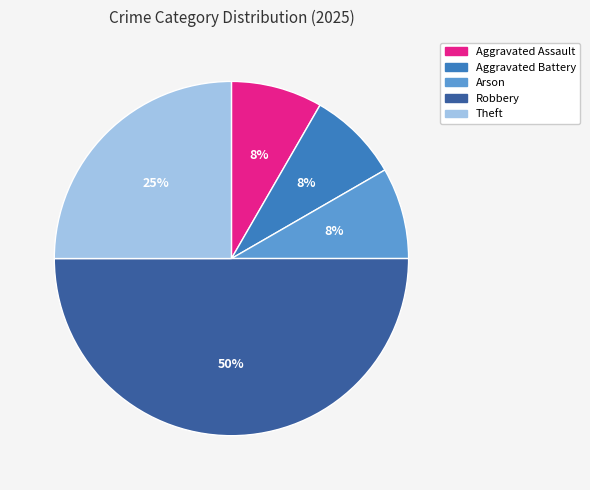

Is the sum of Arson and Aggravated Assault greater than half?

No